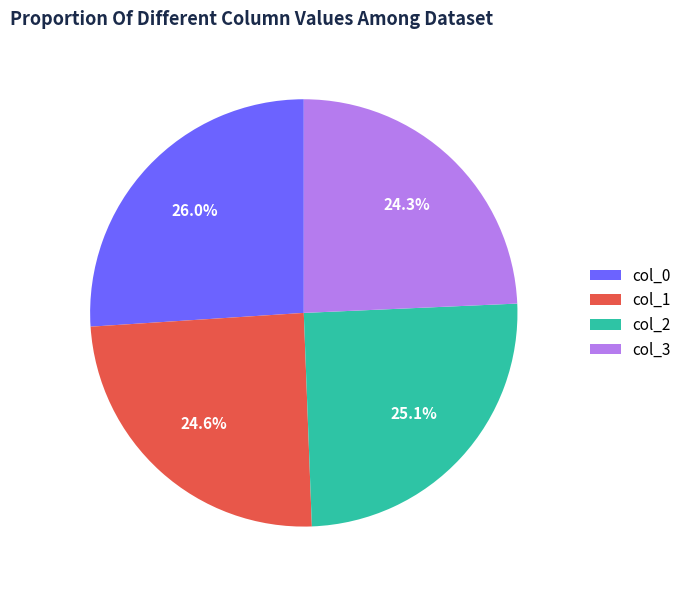

How many segments does this pie chart have?

4